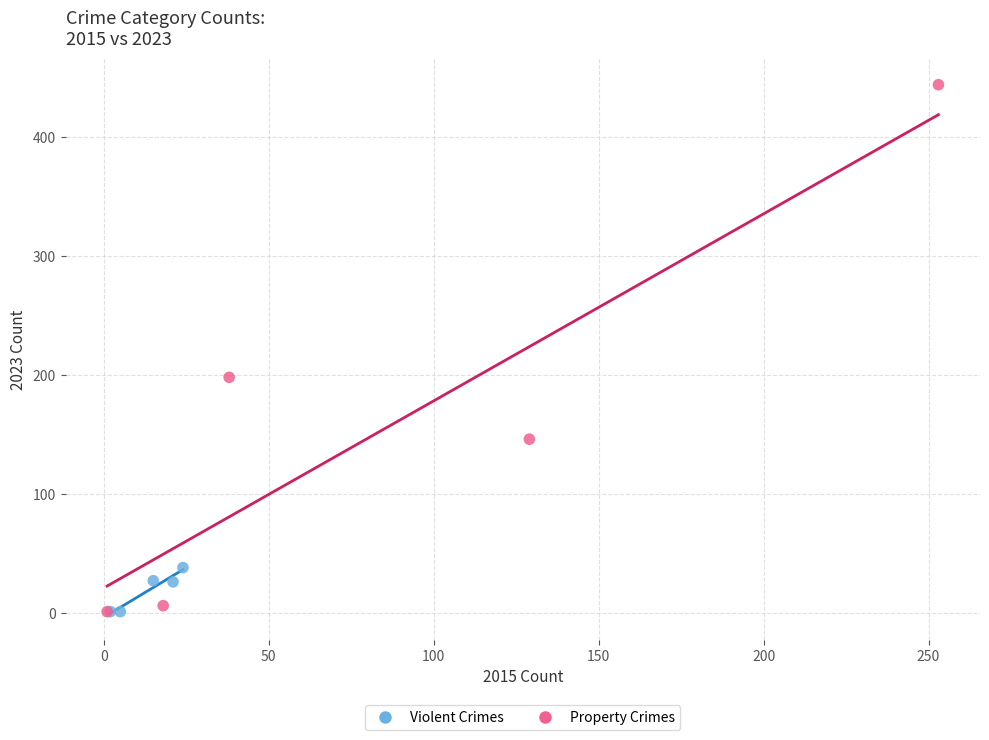

Which series has the largest Y range (max minus min)?

Property Crimes